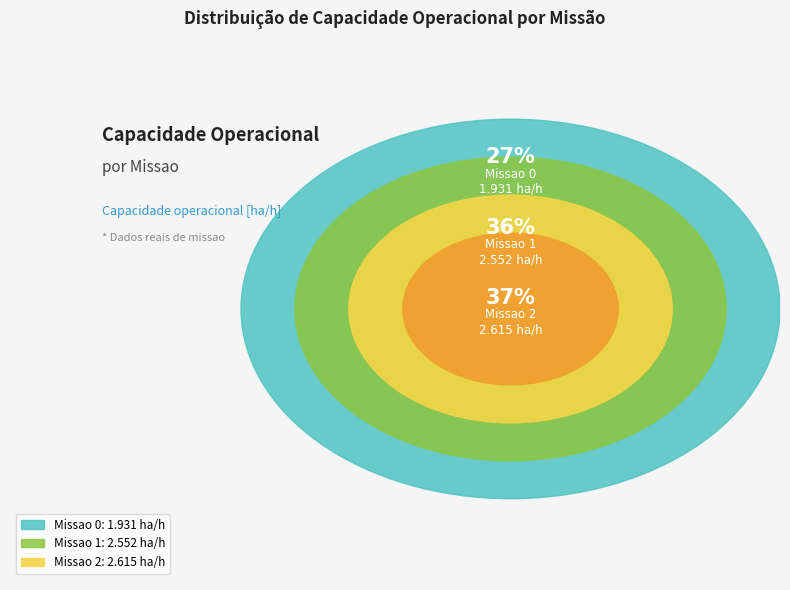

Count the number of slices in the pie.

3